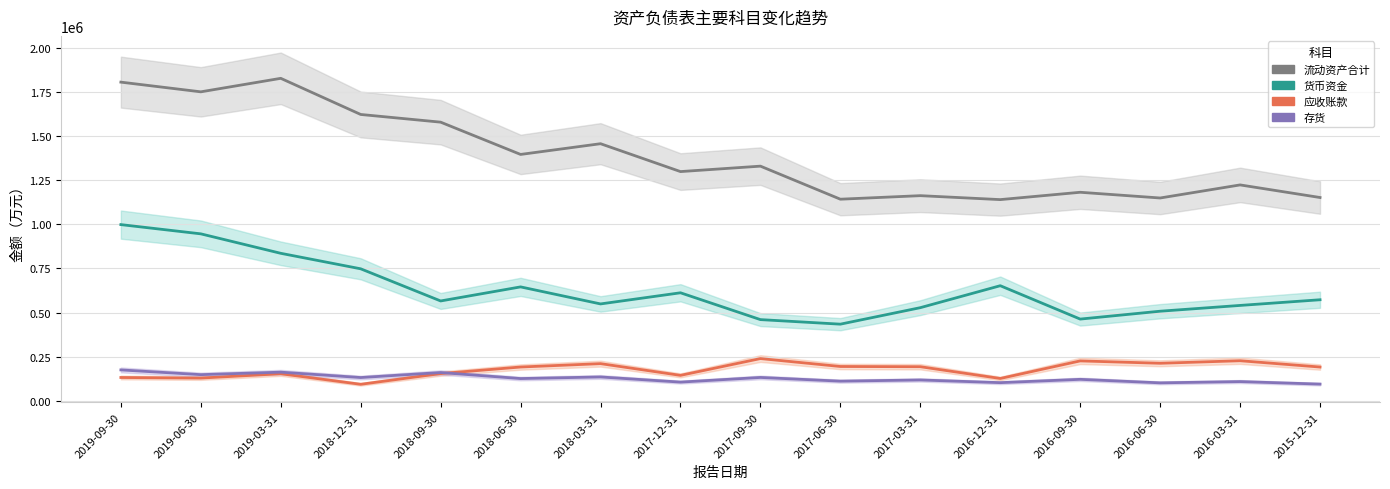

Rank the series at 2015-12-31 from highest to lowest value.

流动资产合计, 货币资金, 应收账款, 存货